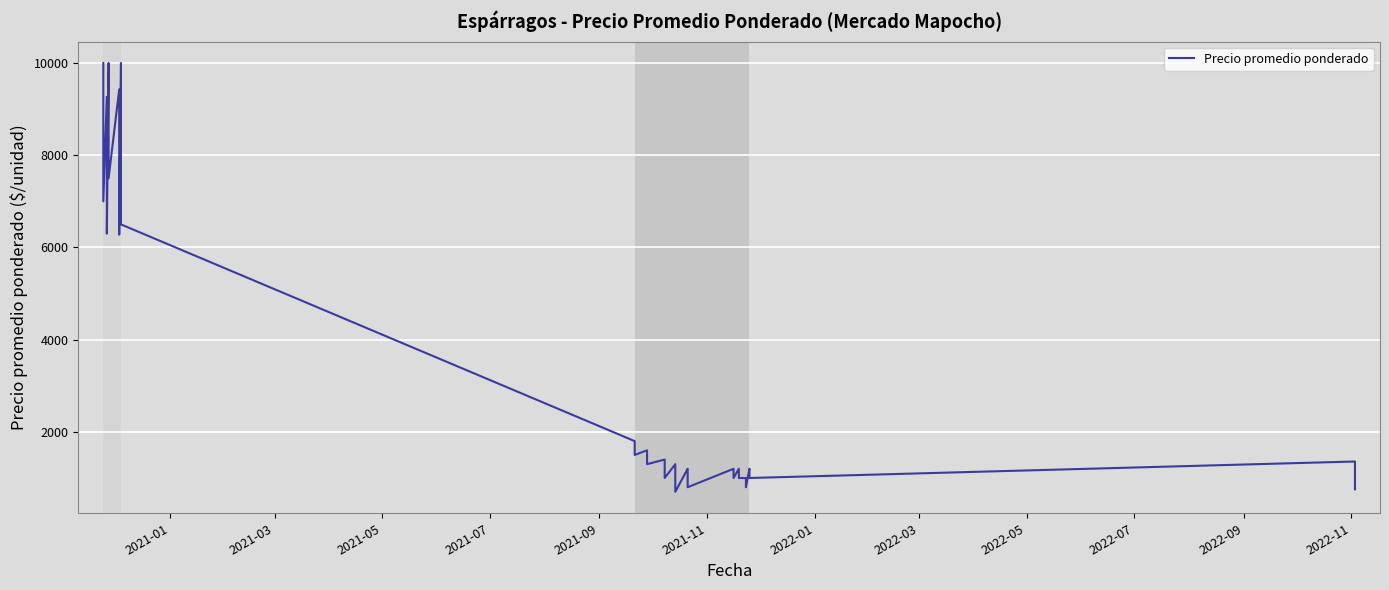

What is the difference between the second highest and minimum values?

9300